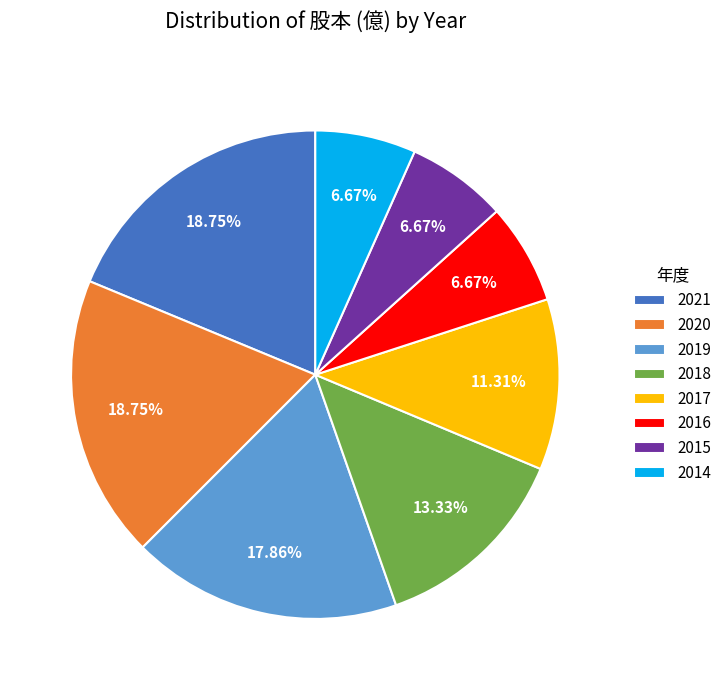

True or false: 2019 accounts for 18% of the total.

True